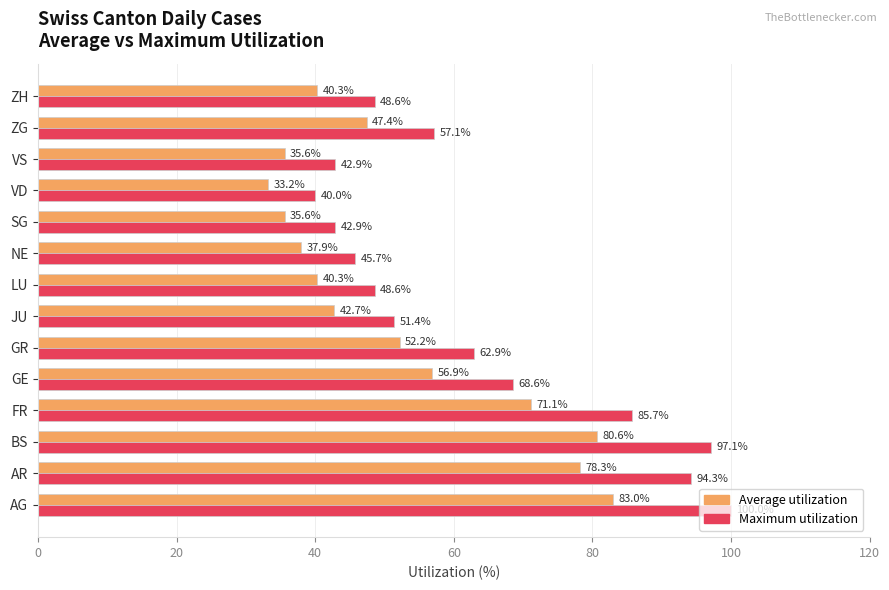

Which series has the largest range (max minus min)?

Maximum utilization